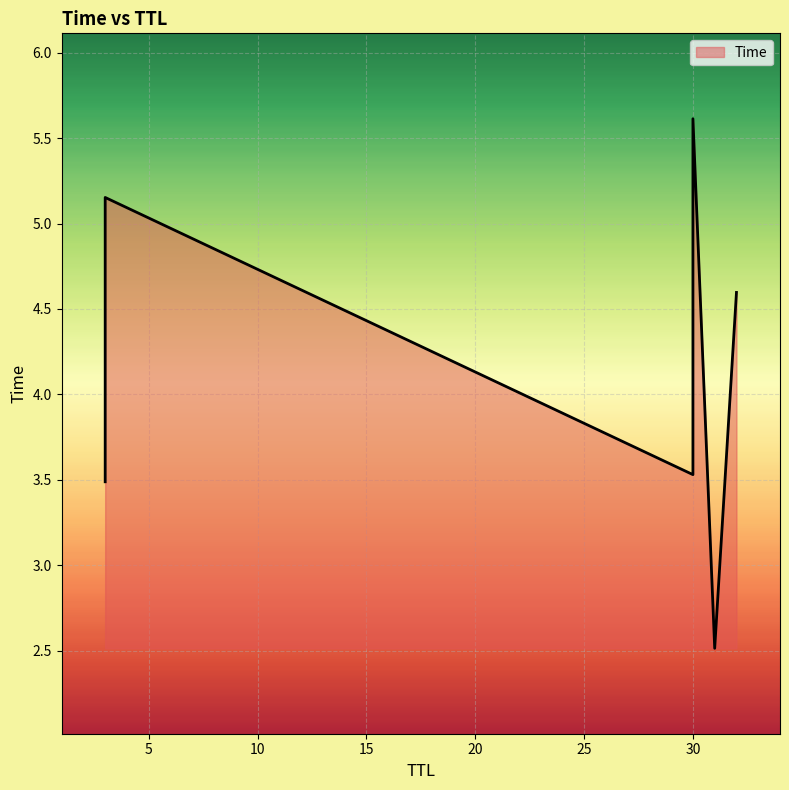

Is it true that the value at 30 is 9.8?

False